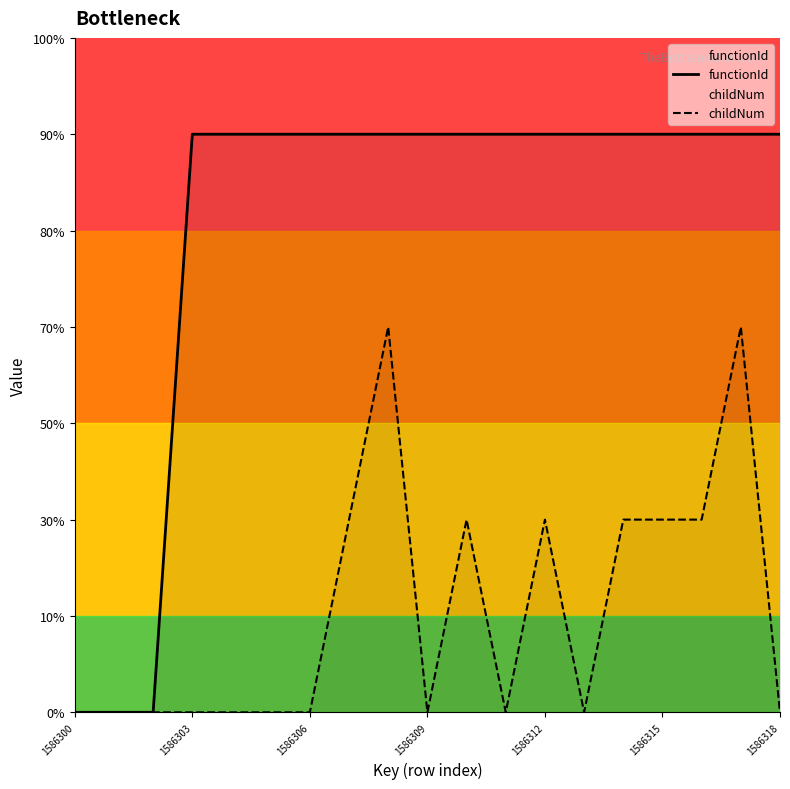

Does the chart have visible grid lines?

No